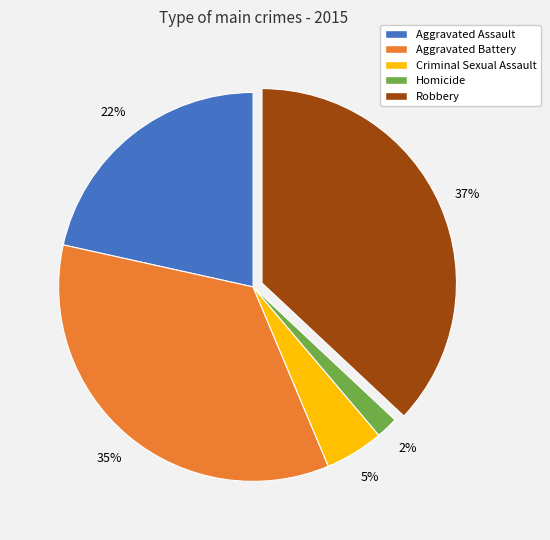

What percentage is the Aggravated Assault slice, to the nearest percent?

22%